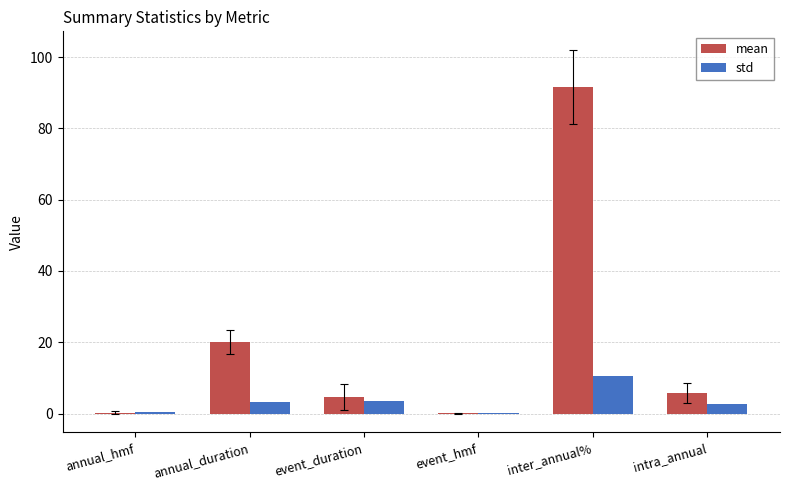

Is it true that std equals 3.3 at annual_duration?

True